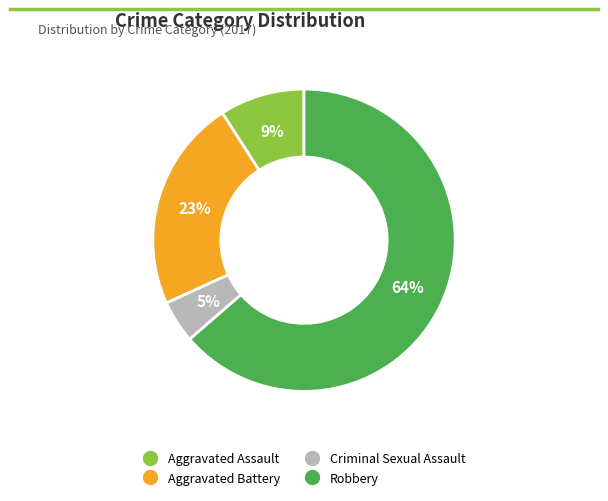

To the nearest percent, what is the average slice percentage?

25%